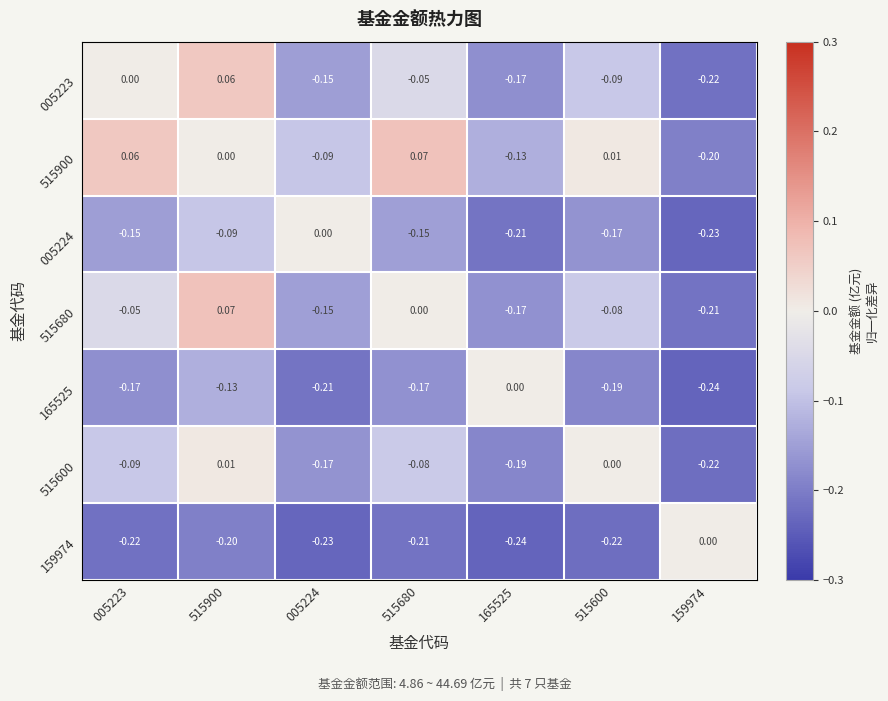

At how many categories does at least one series exceed 0?

4